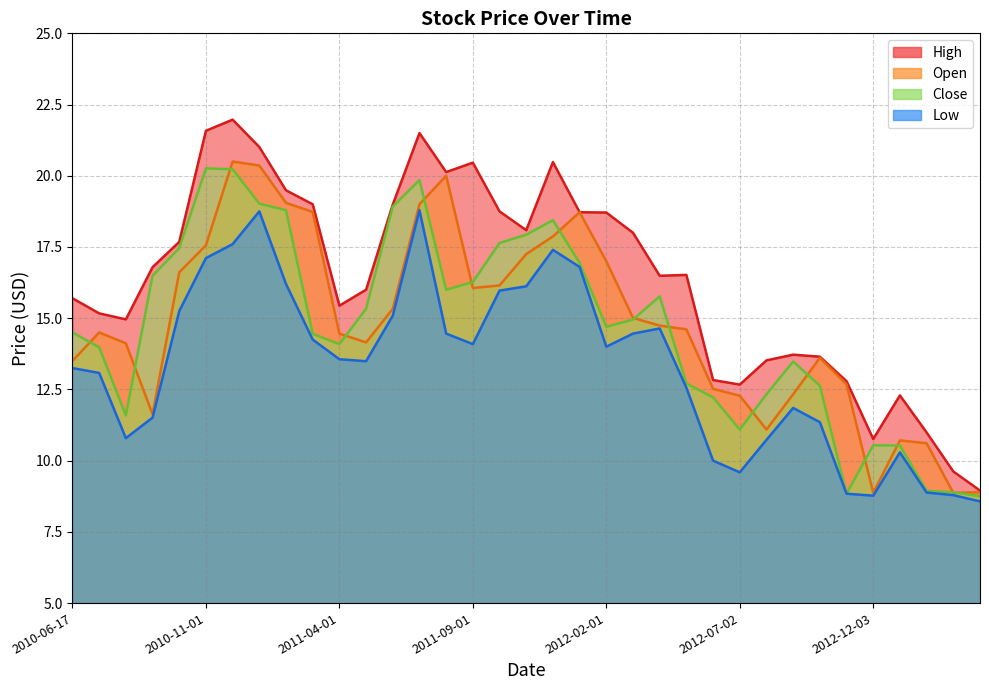

List the series in order of their peak value, lowest first.

Low, Close, Open, High